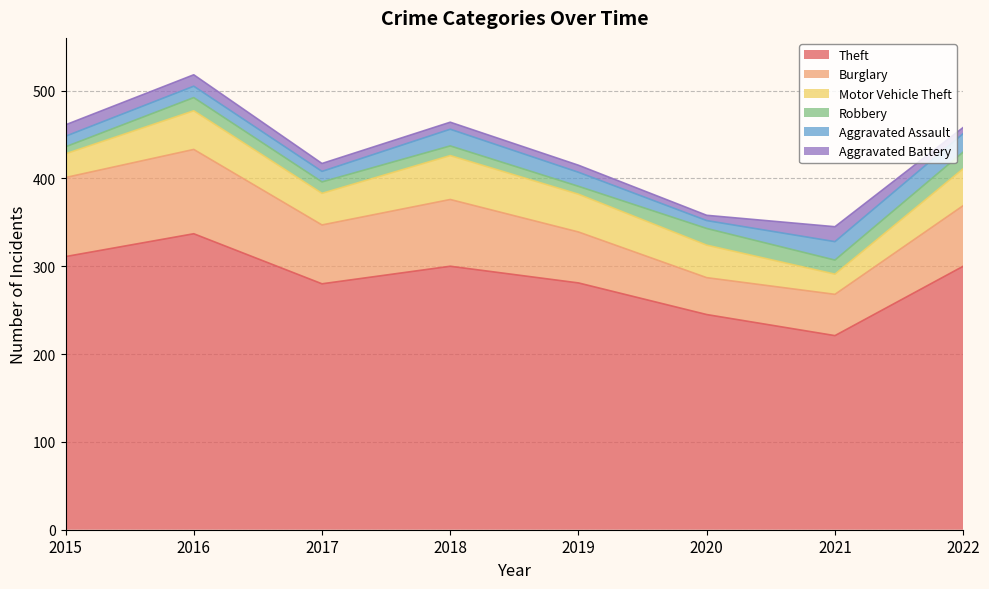

Between 2016 and 2018, which is larger?

2016